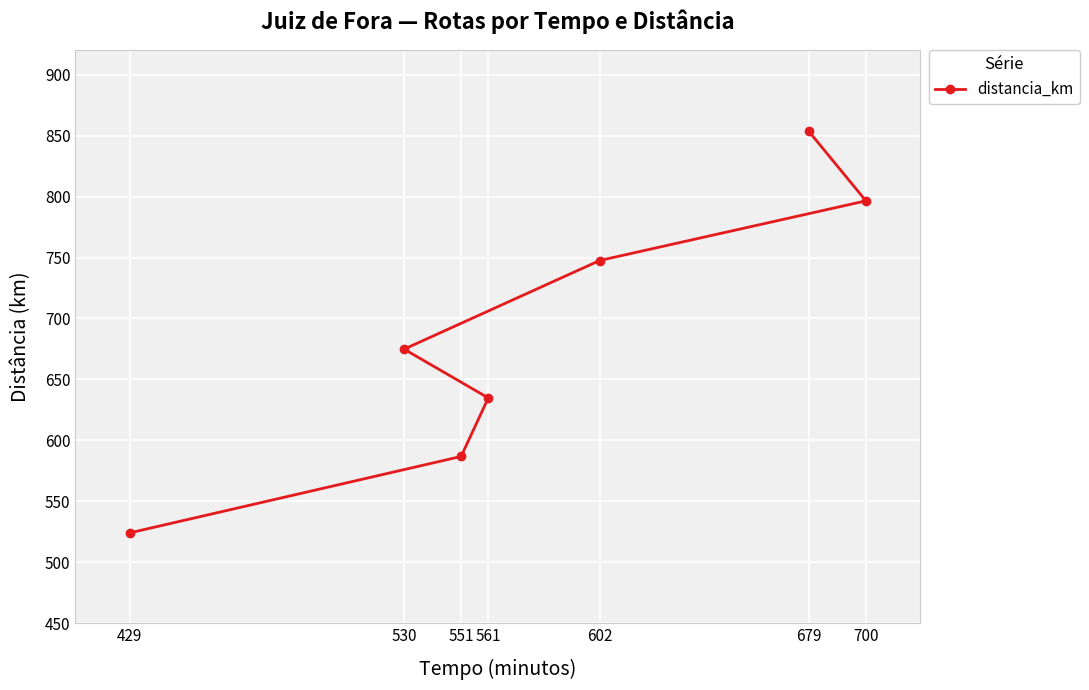

What is the sum of the values at 602 and 551?

1334.3